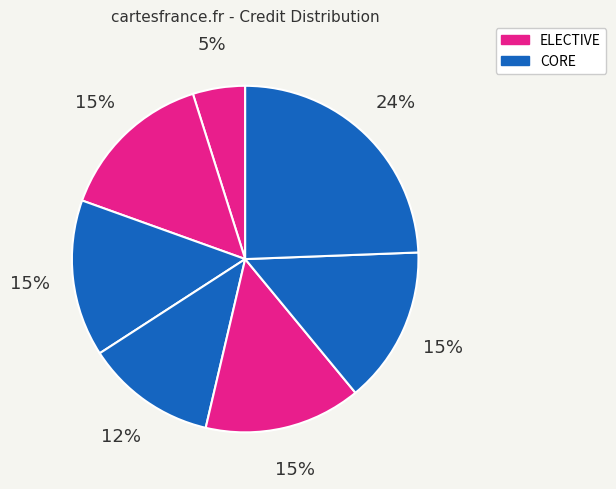

Count the number of slices in the pie.

7